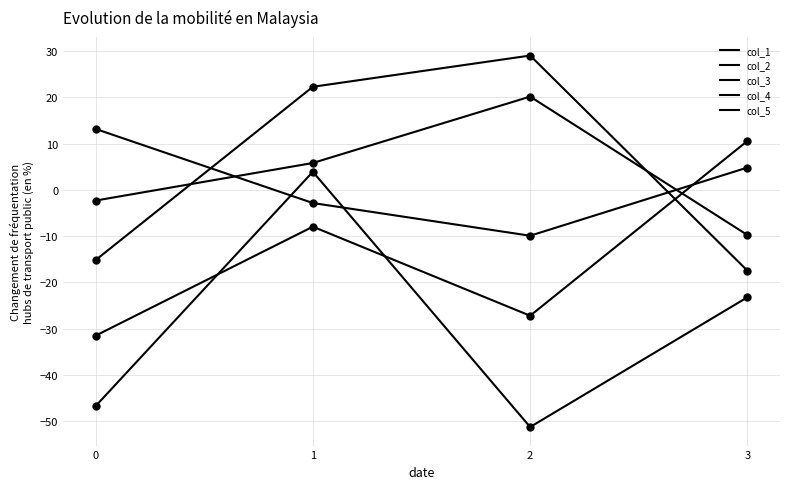

Does the chart have visible grid lines?

Yes